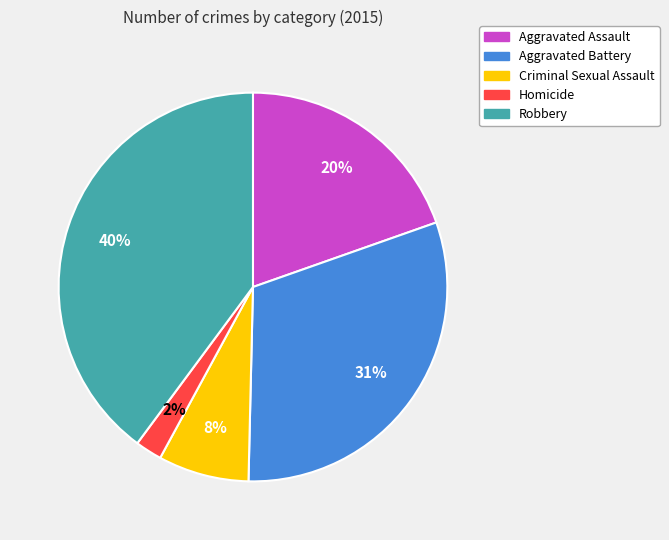

How many segments does this pie chart have?

5